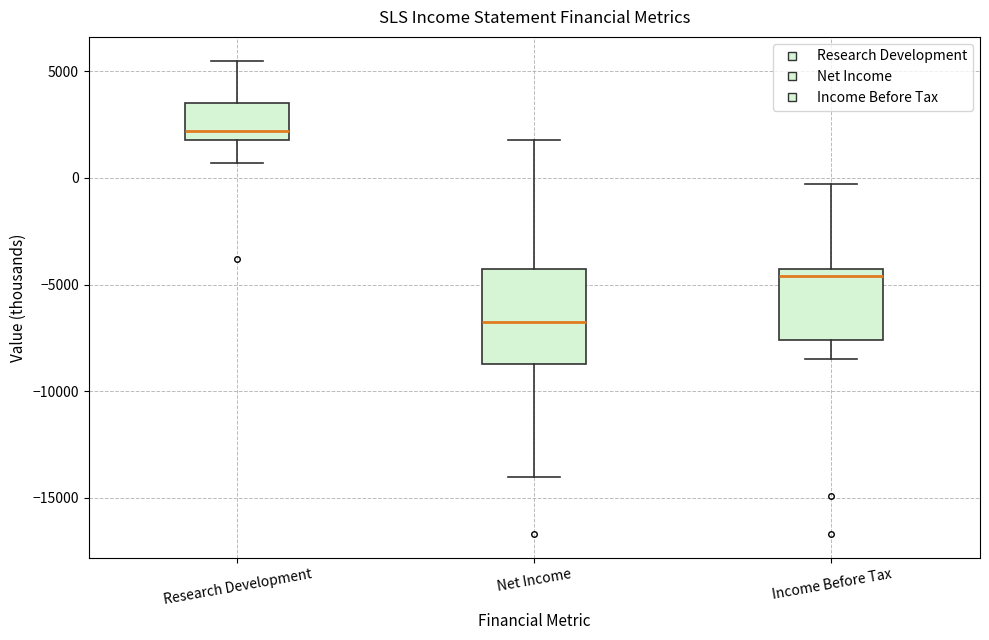

Which box's median line is the highest?

Research Development